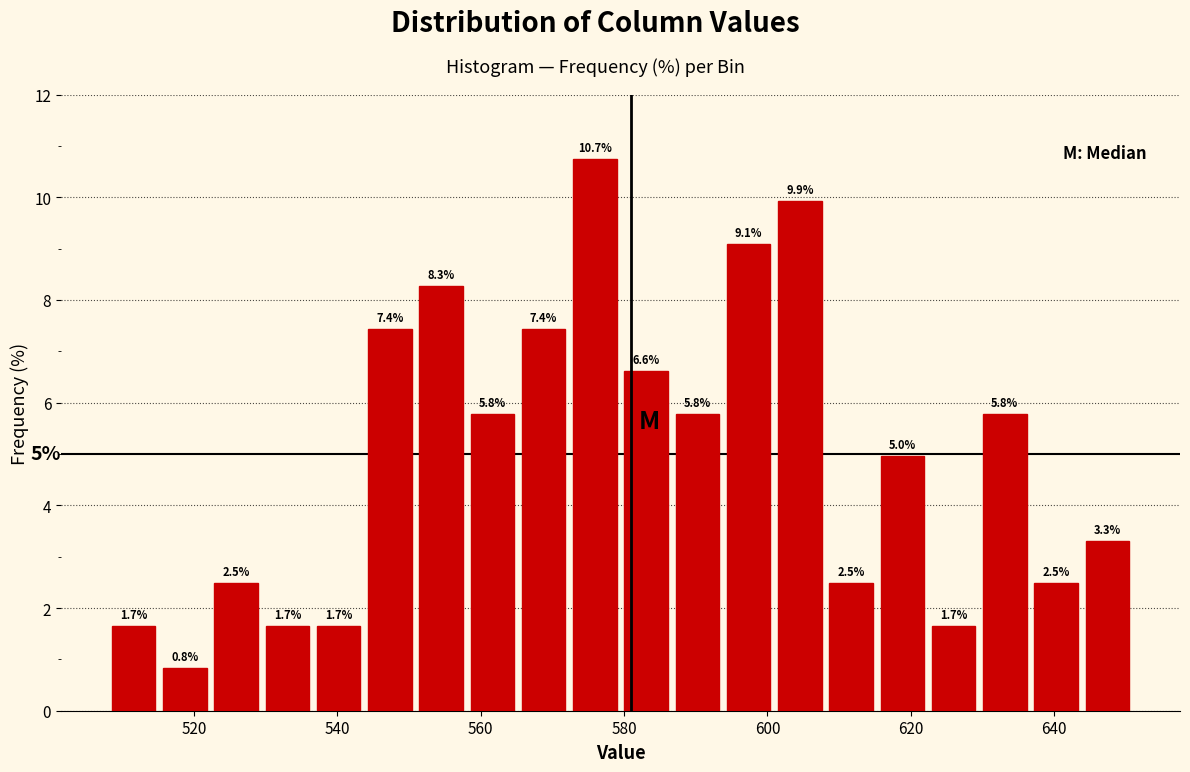

Read against the x-axis, roughly where is the centre of the tallest bar?

576